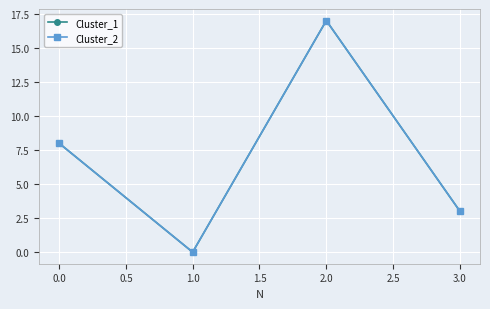

What is the average value of the Cluster_1 series?

7